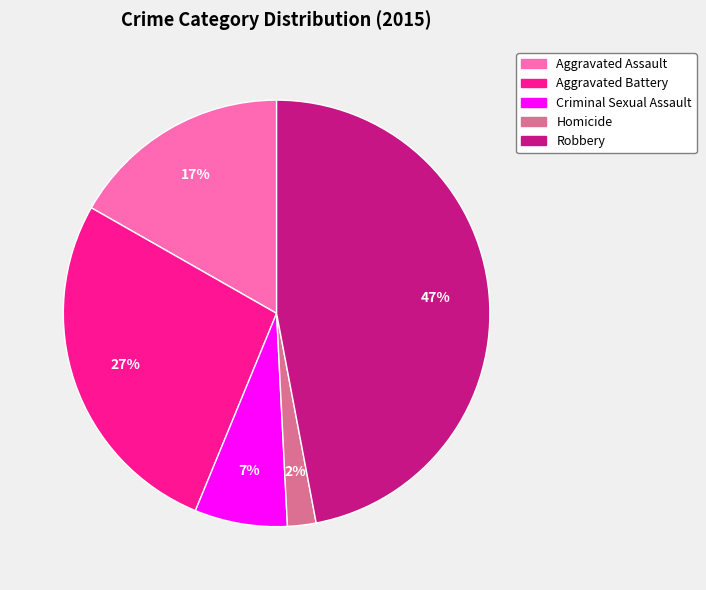

Combined, do Criminal Sexual Assault and Aggravated Assault account for over 50%?

No